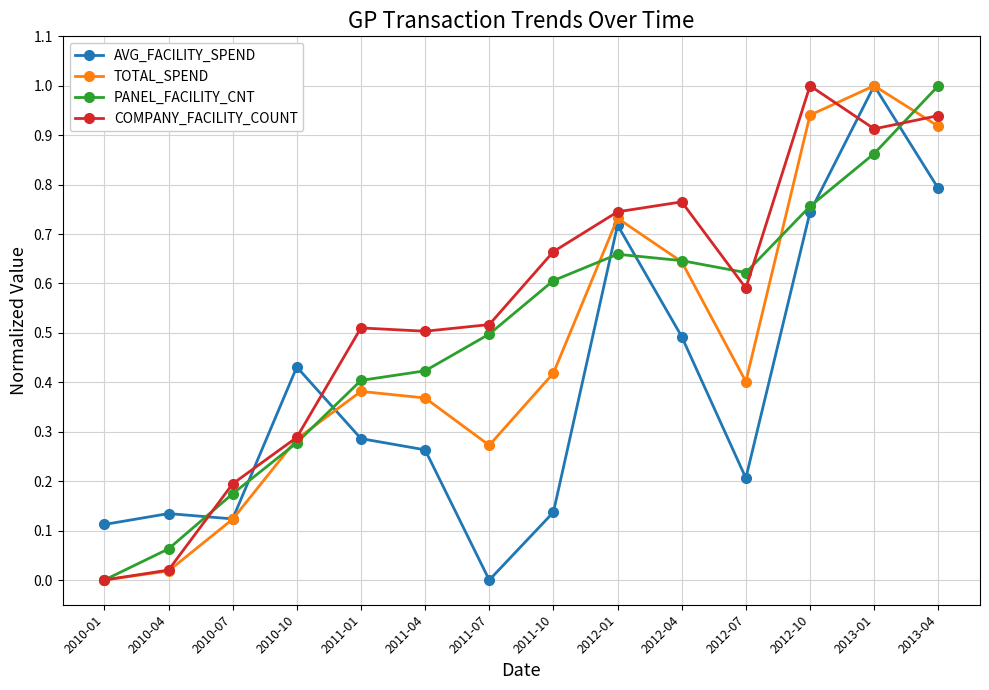

Is the value of TOTAL_SPEND at 2013-04 greater than the value of COMPANY_FACILITY_COUNT at 2010-04?

Yes